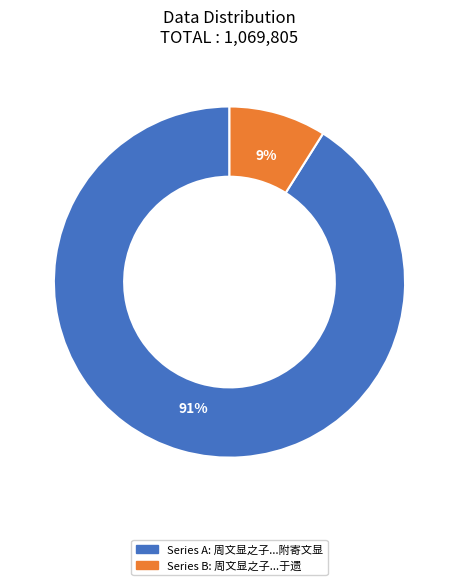

To the nearest percent, what is the difference between the largest and smallest slice percentages?

82%